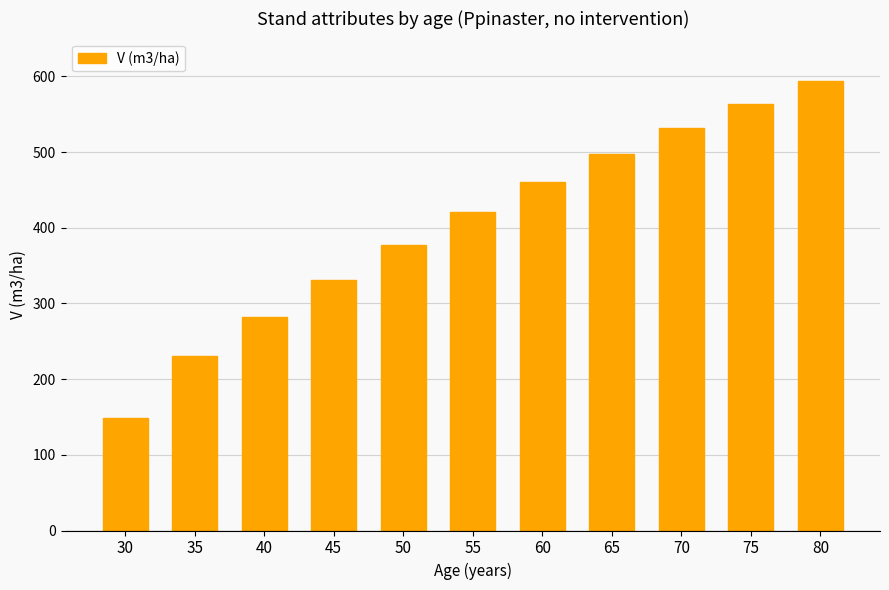

The chart shows a value of 230.2 at 35. True or false?

True